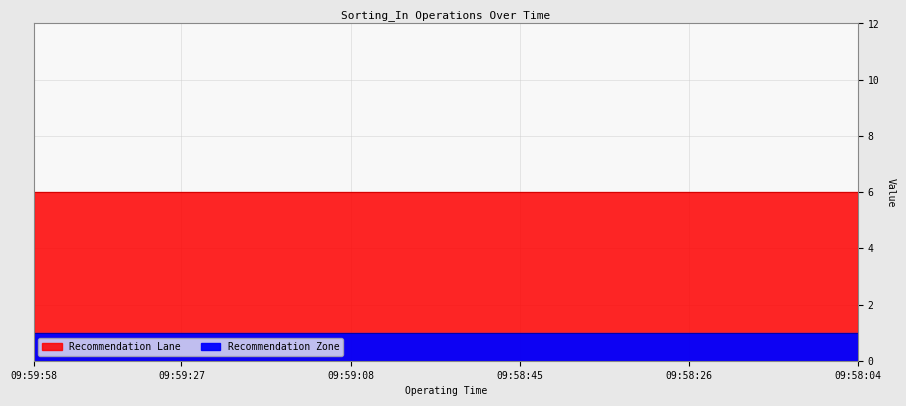

List the labels in order of Recommendation Zone value, smallest first.

09:59:58, 09:59:56, 09:59:47, 09:59:44, 09:59:38, 09:59:31, 09:59:29, 09:59:27, 09:59:25, 09:59:22, 09:59:20, 09:59:18, 09:59:14, 09:59:13, 09:59:10, 09:59:08, 09:59:06, 09:59:04, 09:59:01, 09:58:56, 09:58:53, 09:58:51, 09:58:48, 09:58:45, 09:58:43, 09:58:39, 09:58:36, 09:58:34, 09:58:32, 09:58:30, 09:58:27, 09:58:26, 09:58:23, 09:58:20, 09:58:16, 09:58:12, 09:58:10, 09:58:08, 09:58:06, 09:58:04